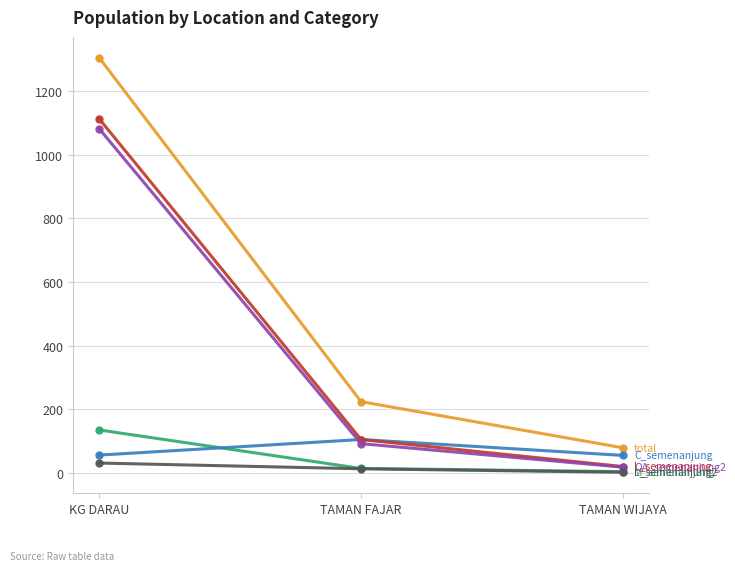

What is the total value across all series at KG DARAU?

3722